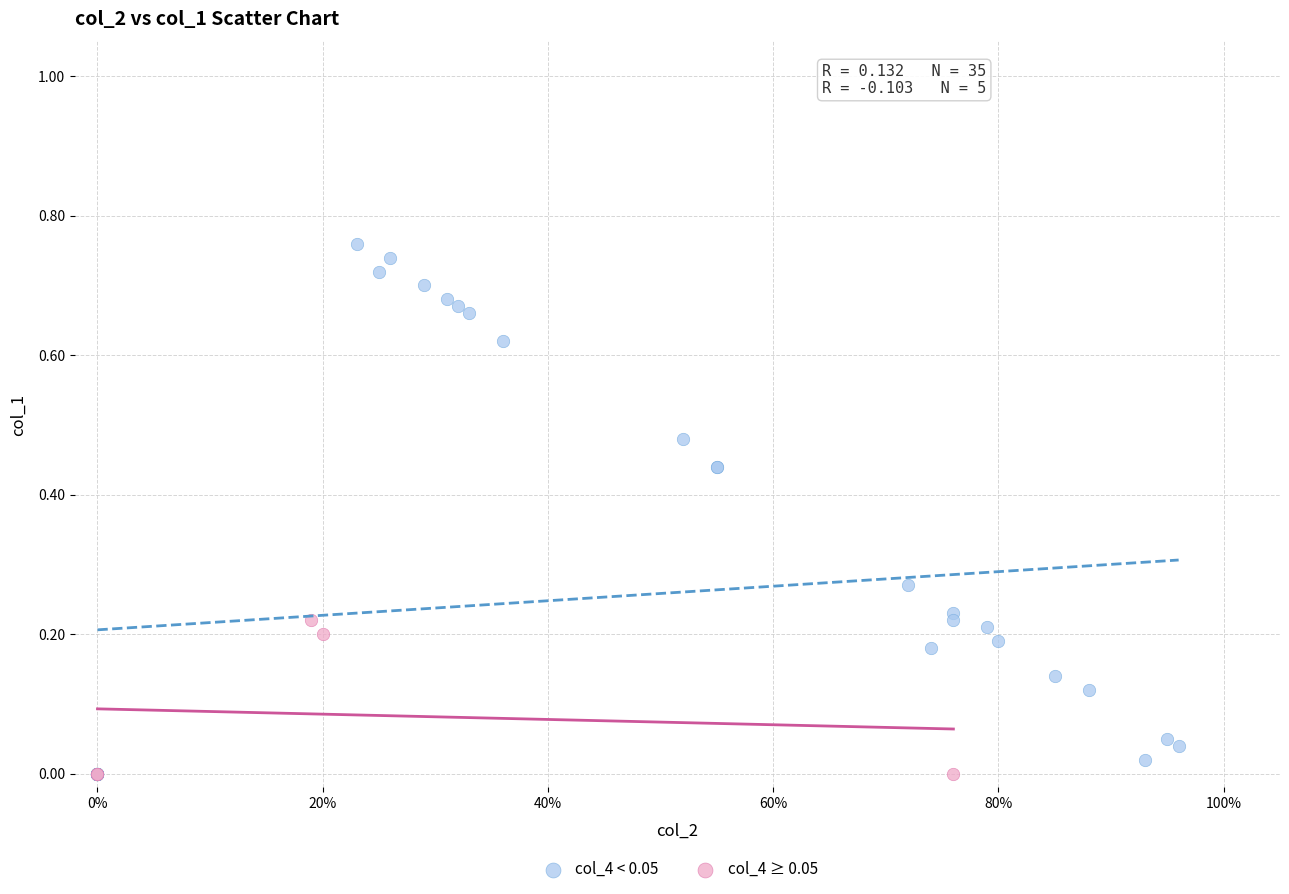

What are all the series names shown in the legend?

col_4 < 0.05, col_4 ≥ 0.05